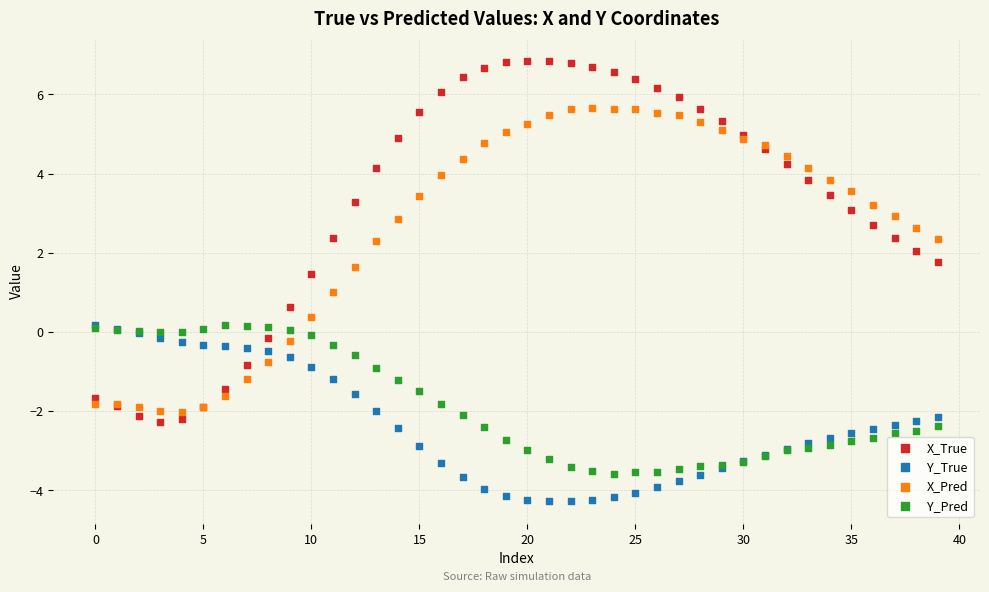

Which series reaches the minimum Y coordinate?

Y_True